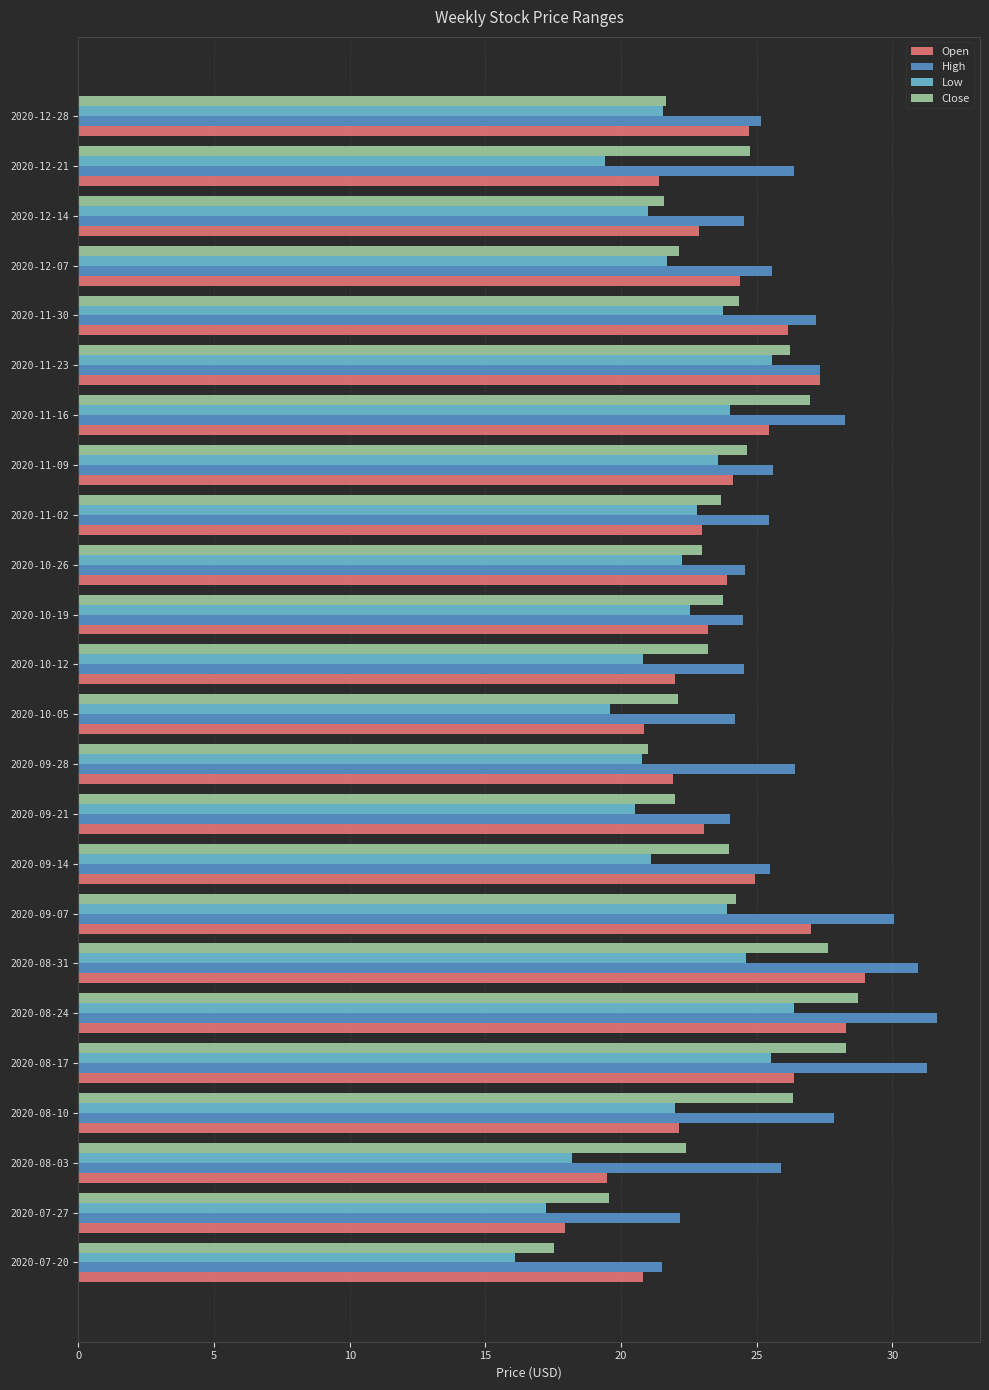

What is the difference between the Low values at 2020-07-20 and 2020-10-05?

3.5